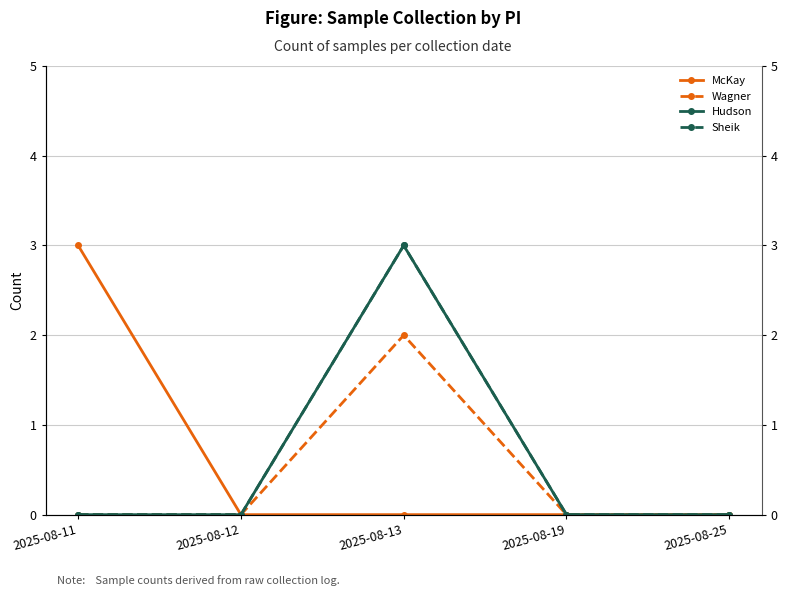

Which series has the largest range (max minus min)?

McKay